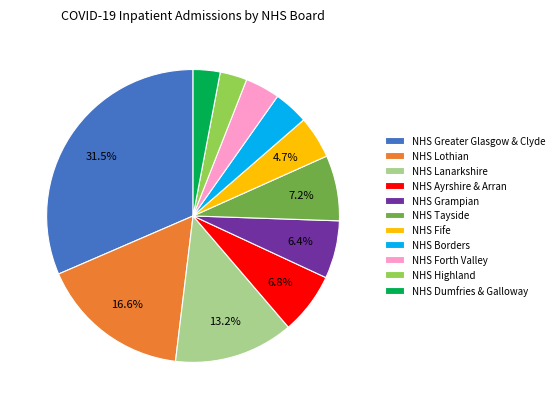

Is NHS Dumfries & Galloway the majority of the pie?

No